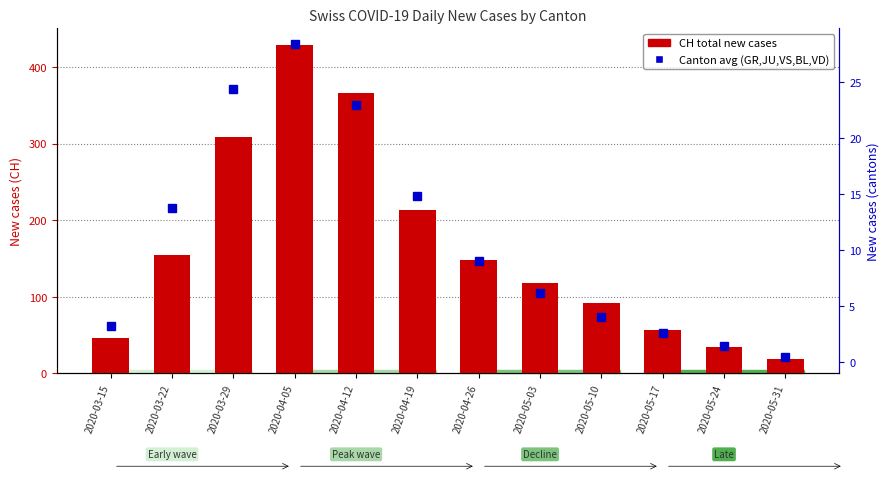

What is the average value of the Canton avg (GR,JU,VS,BL,VD) series?

10.9